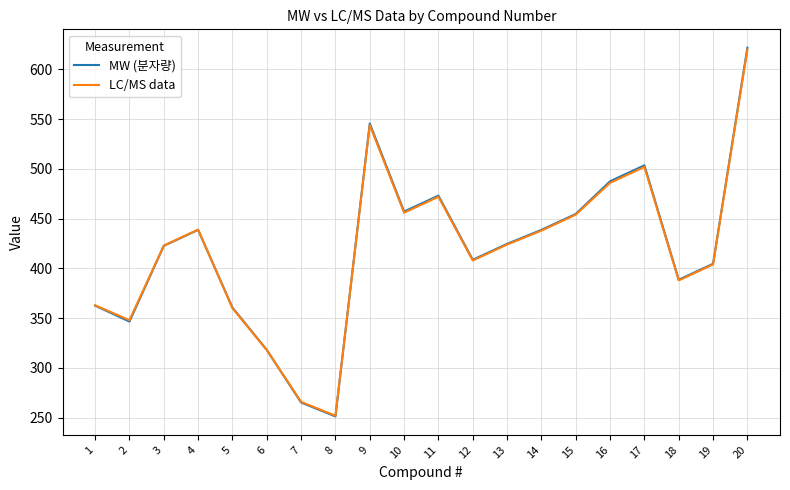

The MW (분자량) series shows 251.3 at 8. True or false?

True